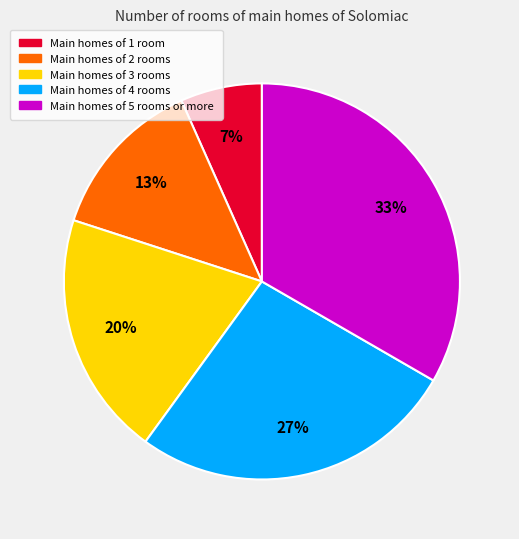

Is it true that Main homes of 3 rooms is 20% of the pie?

True